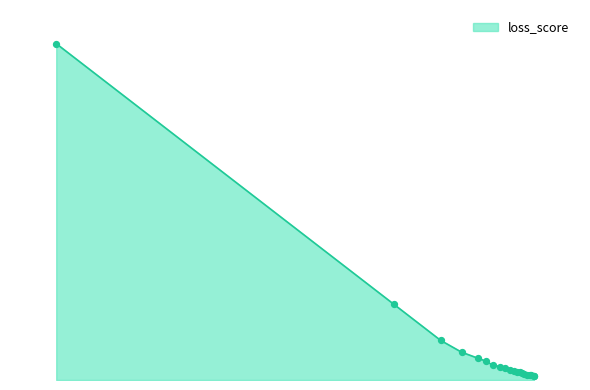

Does the chart have visible grid lines?

No